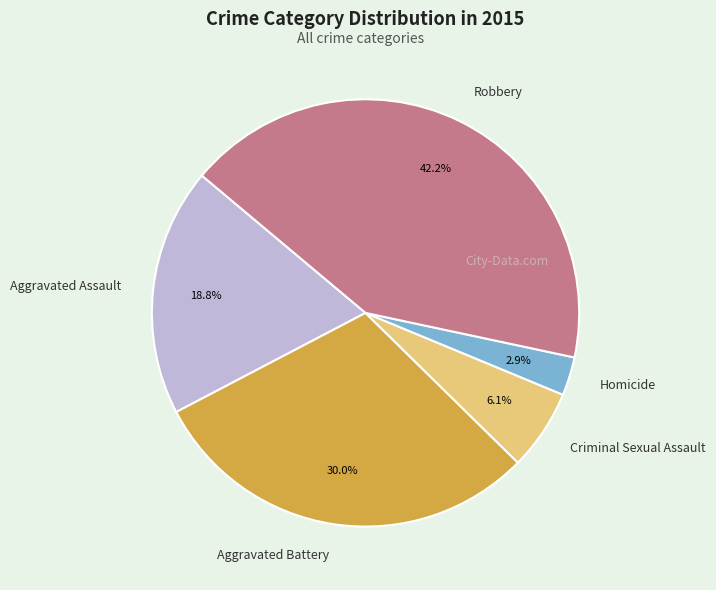

To the nearest percent, what is the combined percentage of Criminal Sexual Assault and Robbery?

48%